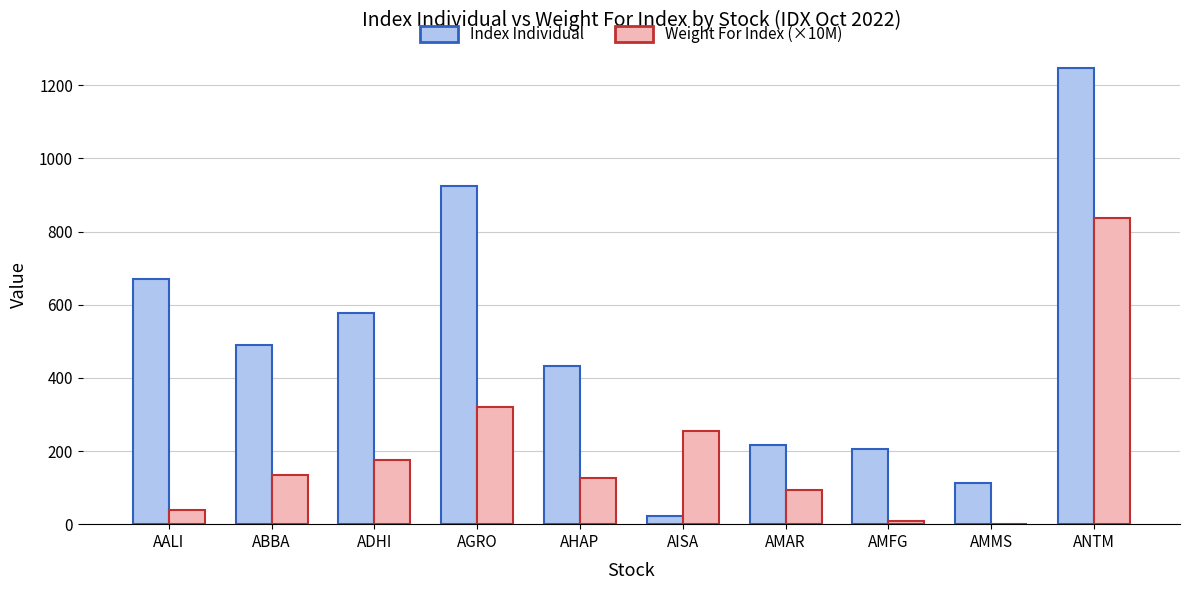

True or false: Index Individual has a value of 490.4 at ABBA.

True